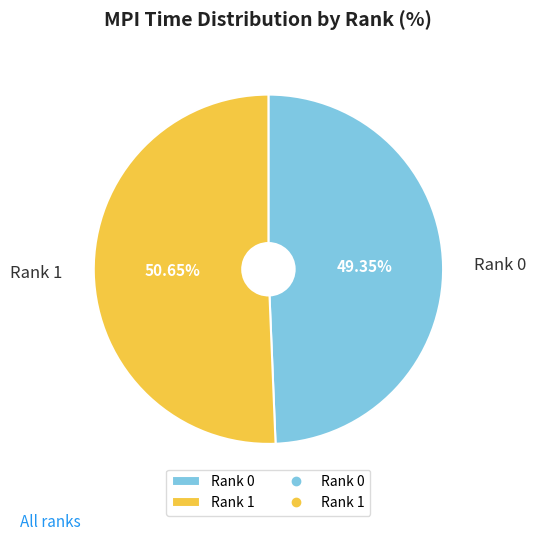

What percentage is the Rank 0 slice, to the nearest percent?

49%